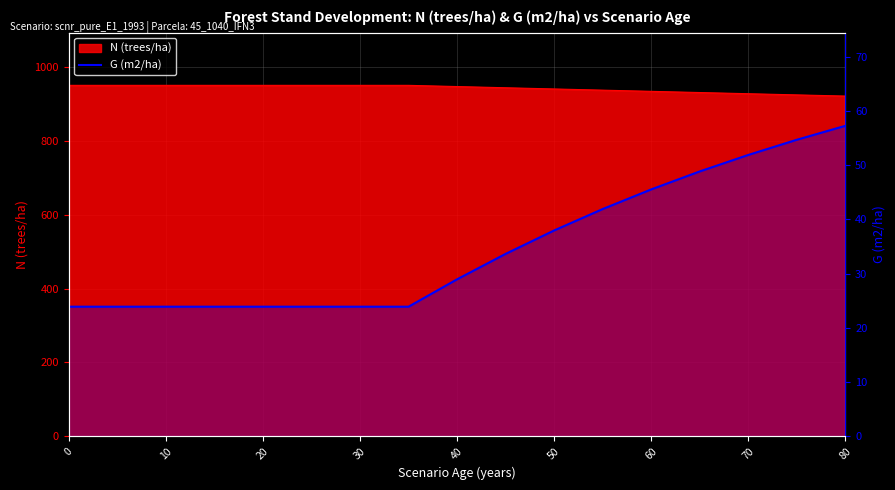

What is the difference between the second highest and second lowest values?

30.8